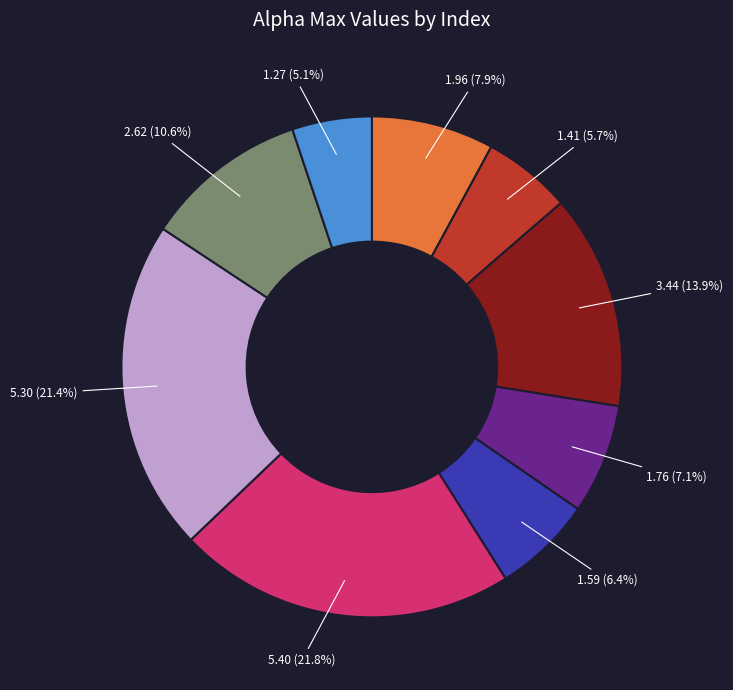

How many segments does this pie chart have?

9